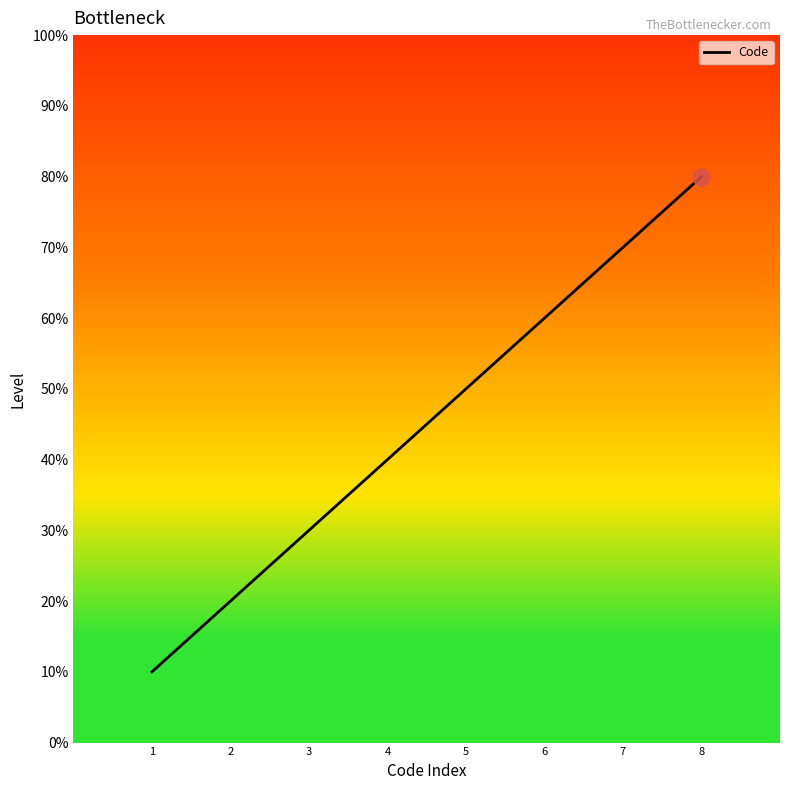

What value does the data have at 7?

7